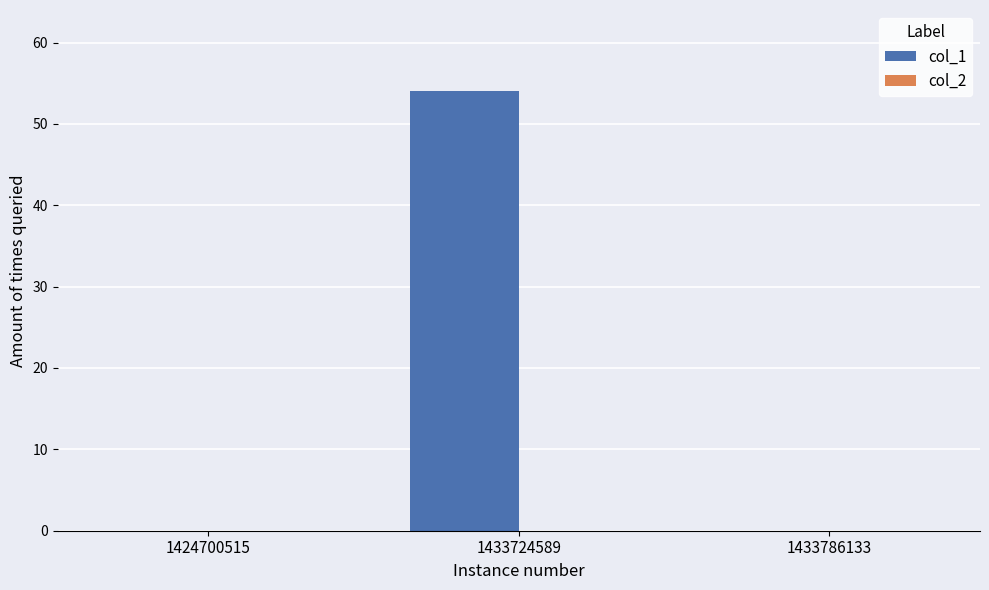

What is the sum of the values at 1424700515 and 1433724589?

54